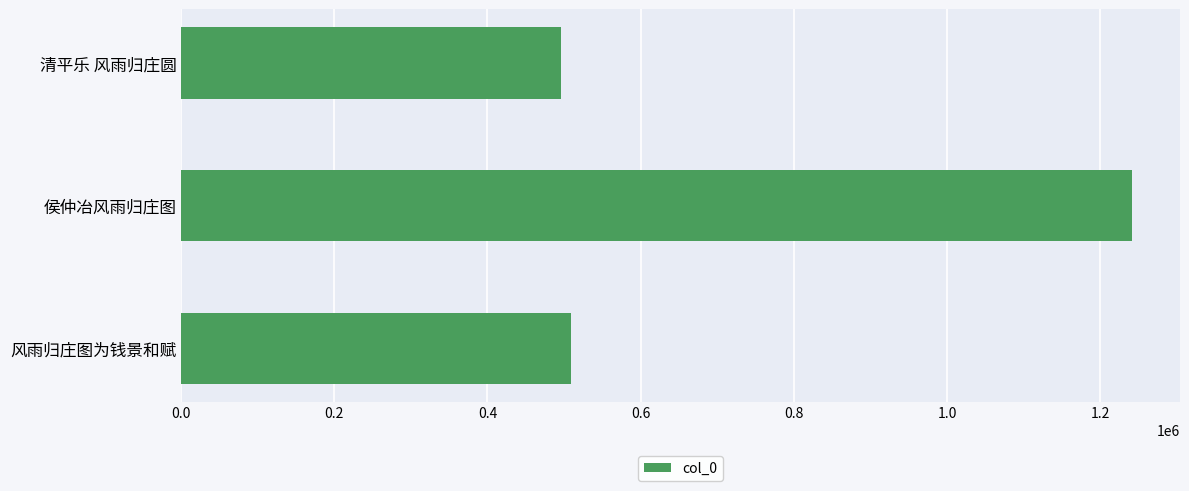

Rank the categories by value from highest to lowest.

侯仲冶风雨归庄图, 风雨归庄图为钱景和赋, 清平乐 风雨归庄圆